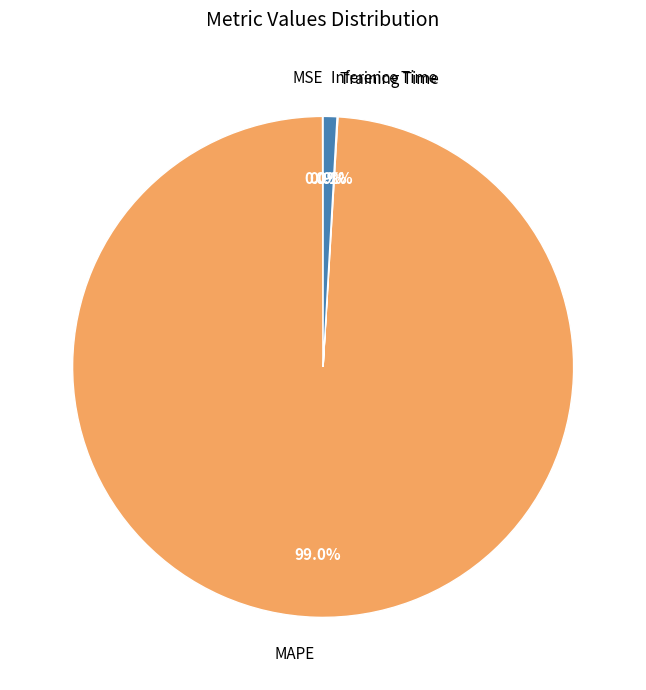

What is the majority slice?

MAPE